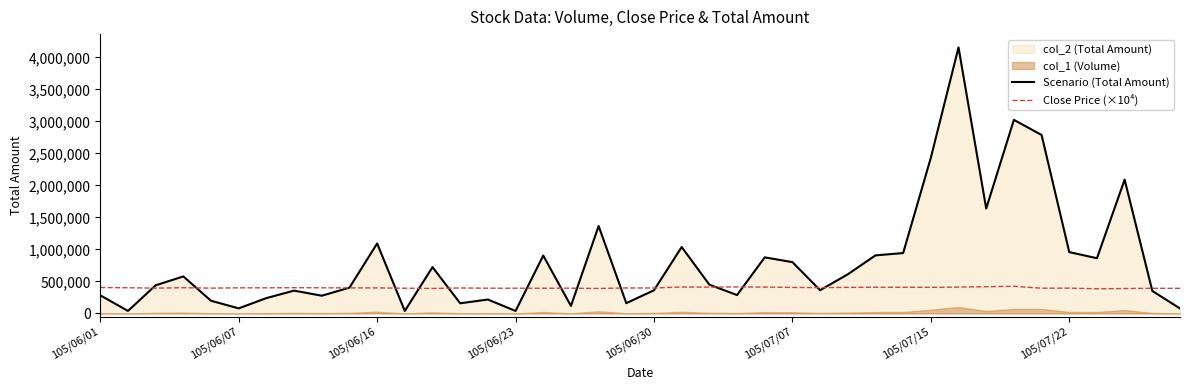

Between 15 and 28, which series saw the biggest shift?

Scenario (Total Amount)